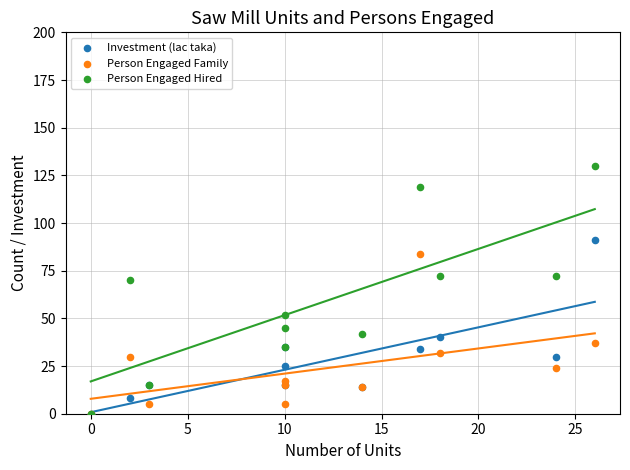

In the Person Engaged Hired series, what Y value is closest to 65?

70